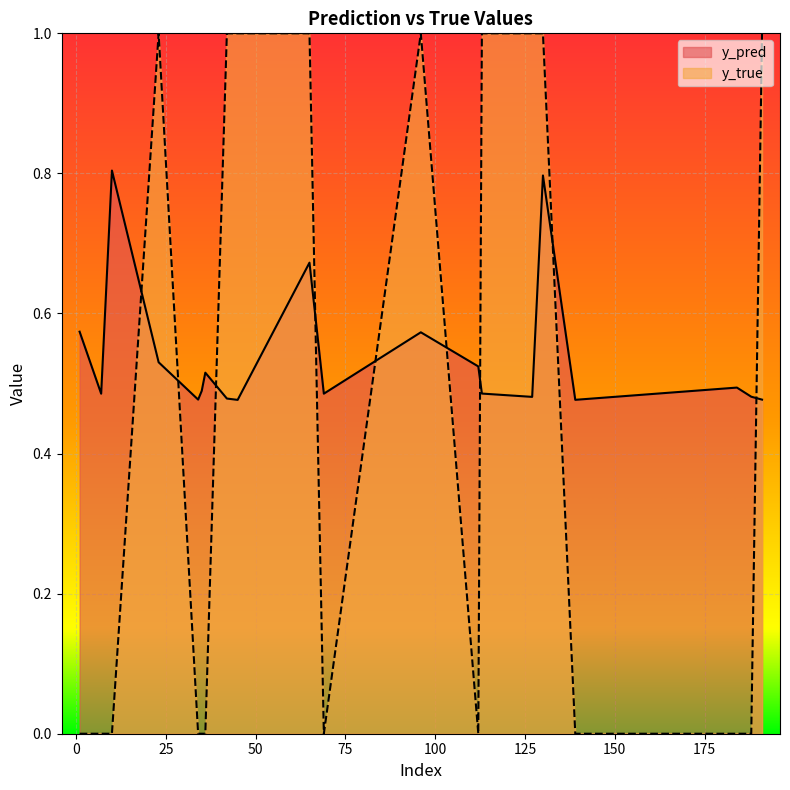

Reading left to right, what are all the values shown in this chart?

y_pred: 0.6	0.5	0.8	0.5	0.5	0.5	0.5	0.5	0.5	0.7	0.5	0.6	0.5	0.5	0.5	0.8	0.5	0.5	0.5	0.5
y_true: 0.0	0.0	0.0	1.0	0.0	0.0	0.0	1.0	1.0	1.0	0.0	1.0	0.0	1.0	1.0	1.0	0.0	0.0	0.0	1.0